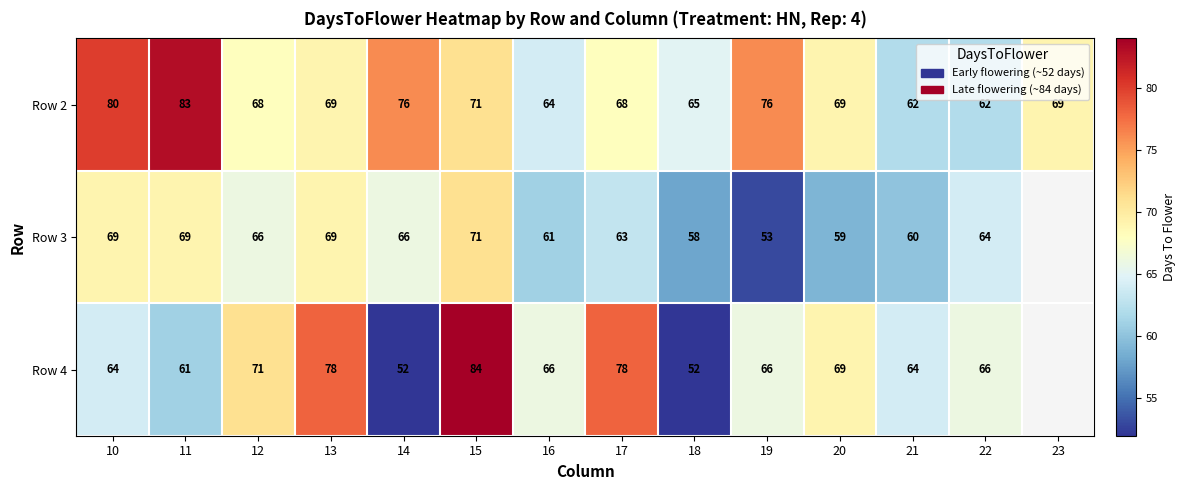

How many values in the Row 2 series are below 69?

6